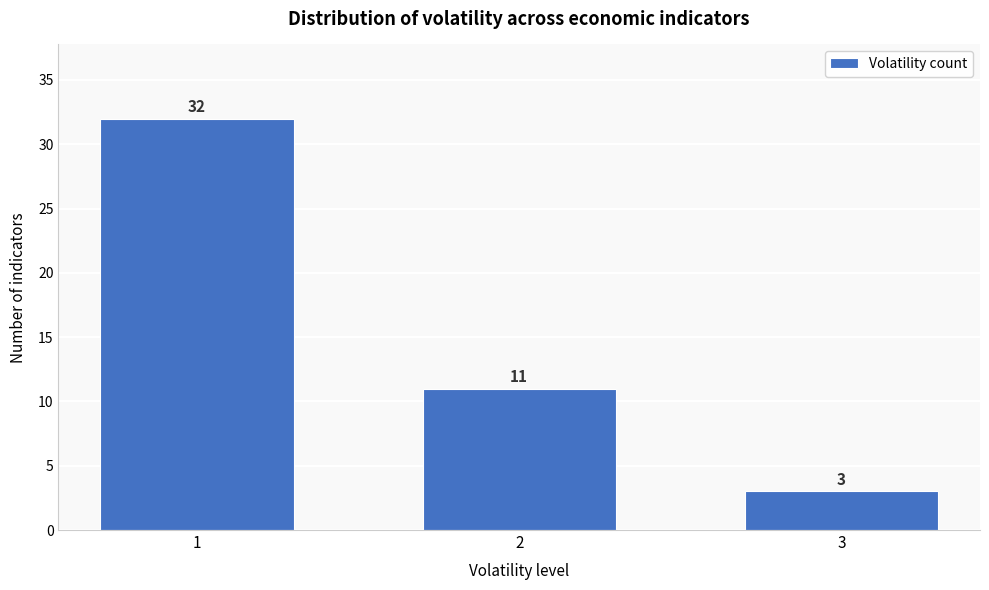

Reading right to left, extract all data points from this chart.

3	11	32